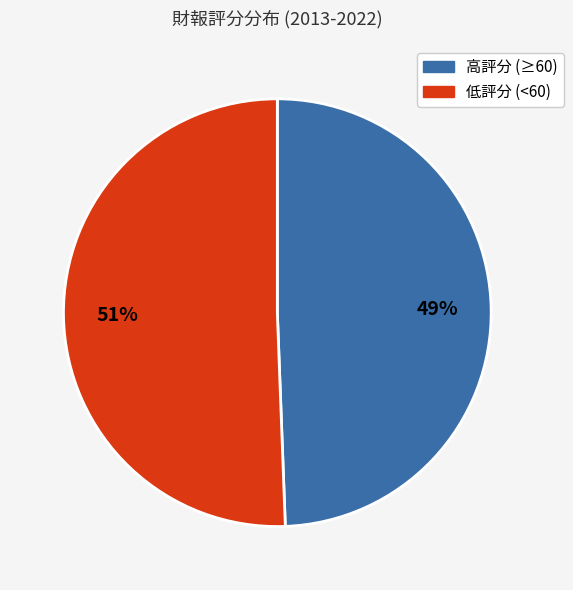

How many slices are in this pie chart?

2